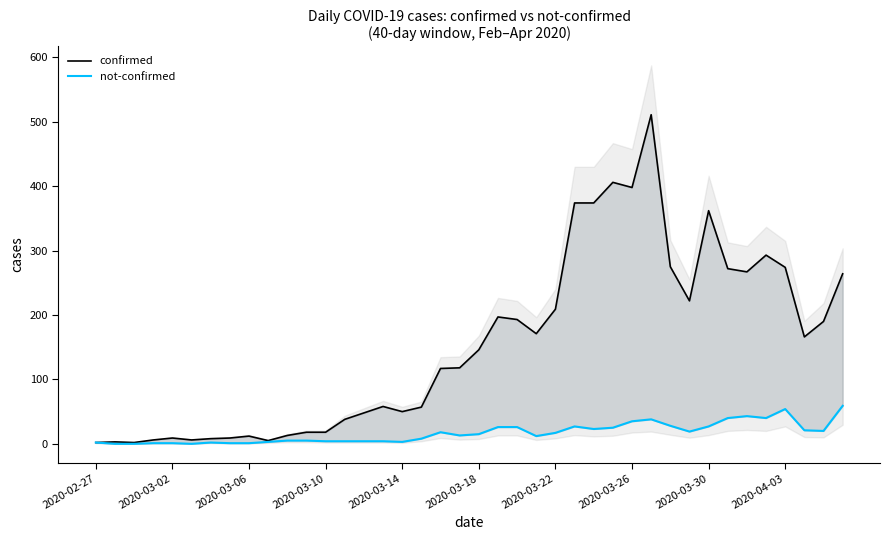

How many lines are shown in the chart?

2